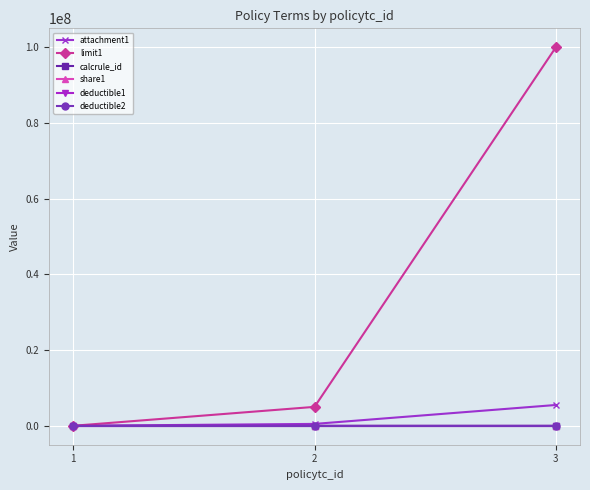

Is this an area chart (filled region under the line)?

No